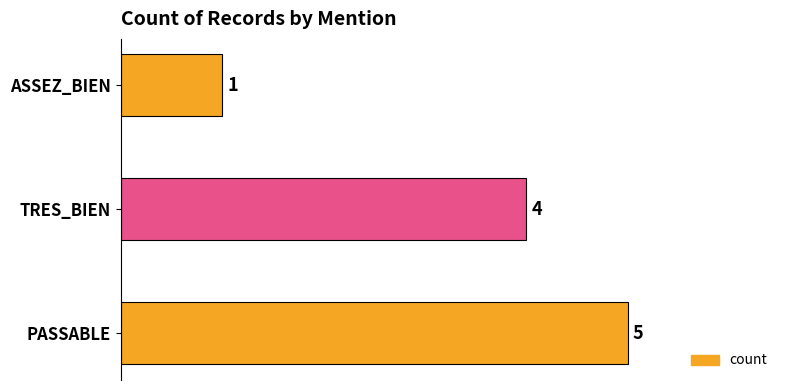

What is the sum of all values?

10